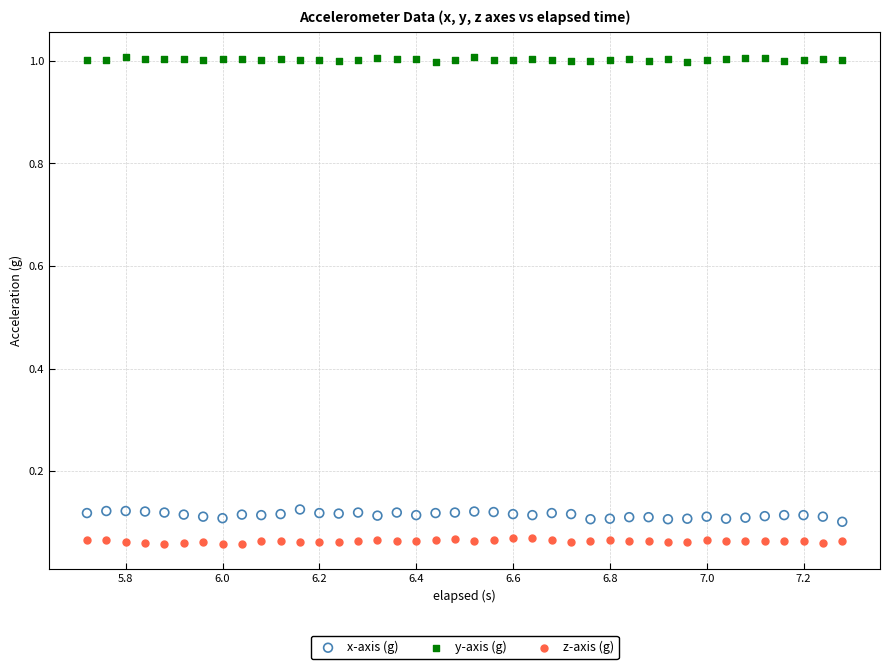

Across all data points, what is the range of Y values (max minus min)?

1.0